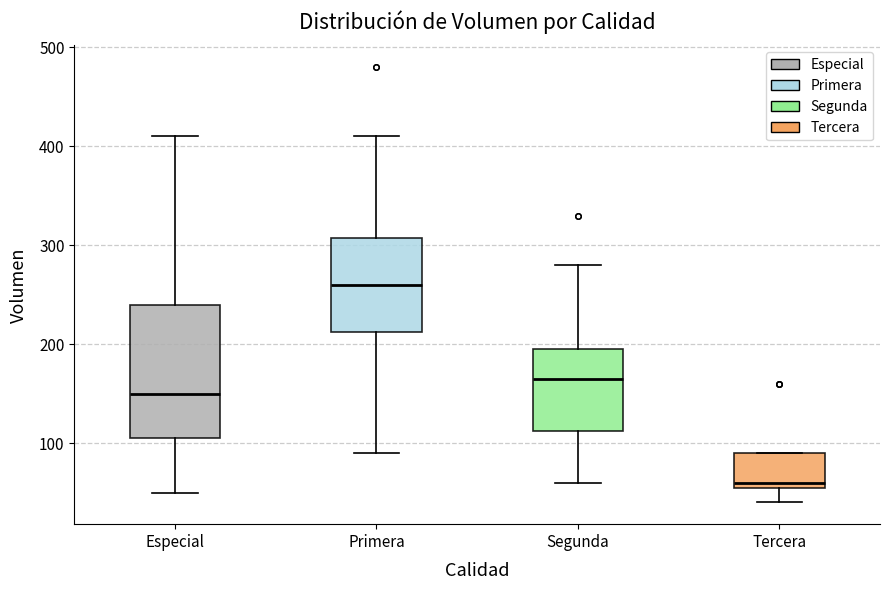

Reading left to right, transcribe this box plot: for each box, give where its median line is, the range the box spans, and where its two whiskers end, as read against the y-axis. The values are not printed on the chart, so give them approximately, as read against the axis.

Especial: median 150, box 110 to 240, whiskers 50 to 410
Primera: median 260, box 210 to 310, whiskers 90 to 410
Segunda: median 170, box 110 to 200, whiskers 60 to 280
Tercera: median 60 (just above the box's lower edge), box 60 to 90, whiskers 40 to 90